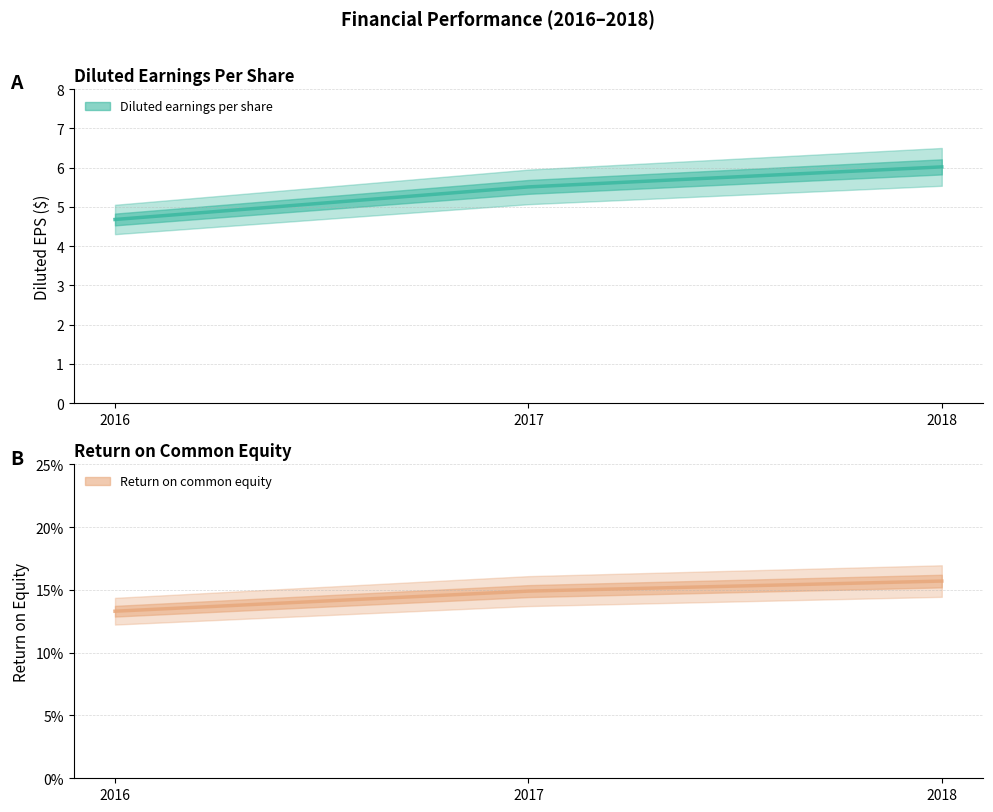

What is the value of the Return on common equity point at the 1st from the left?

0.1